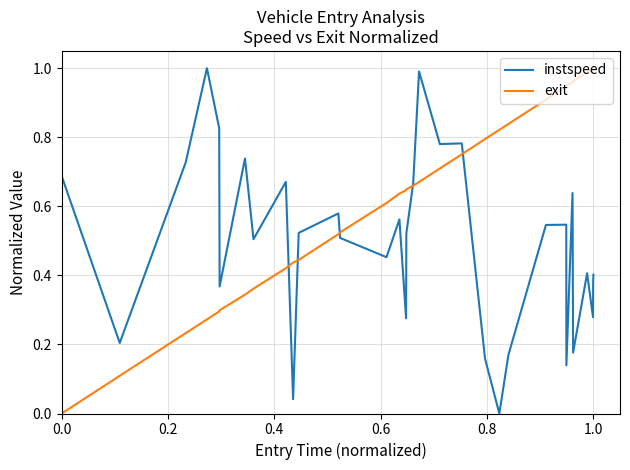

Which series has the largest total across all categories?

exit